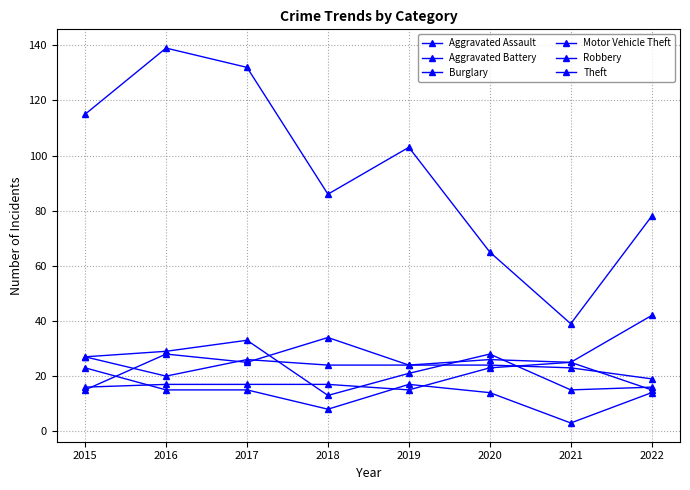

Count the number of data series in this chart.

6